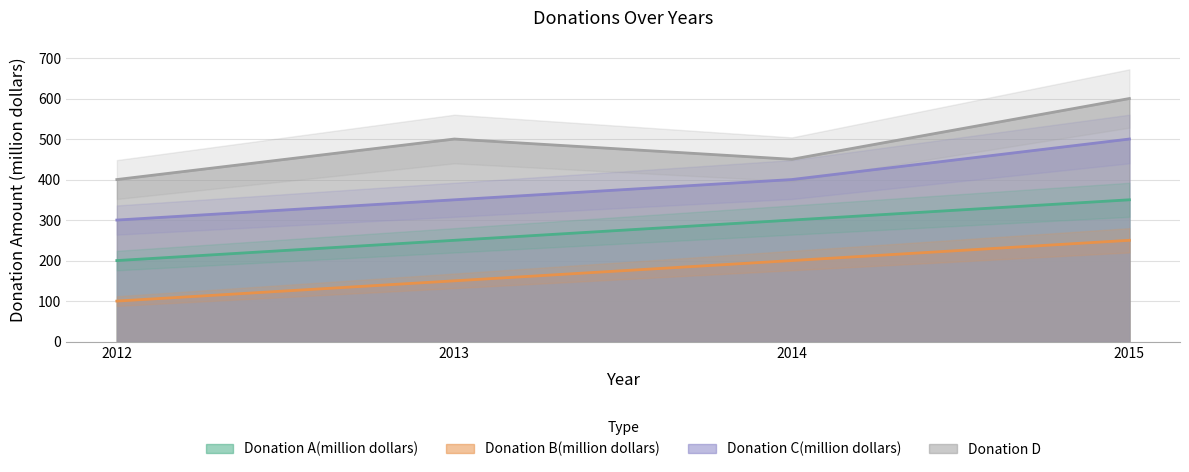

What is the average value of the Donation B(million dollars) series?

175